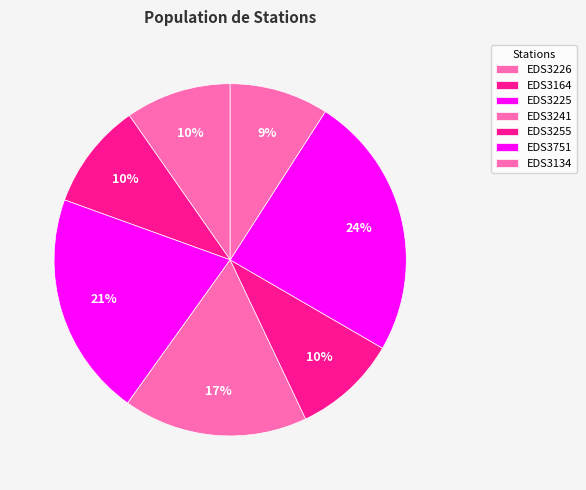

Count the number of slices in the pie.

7